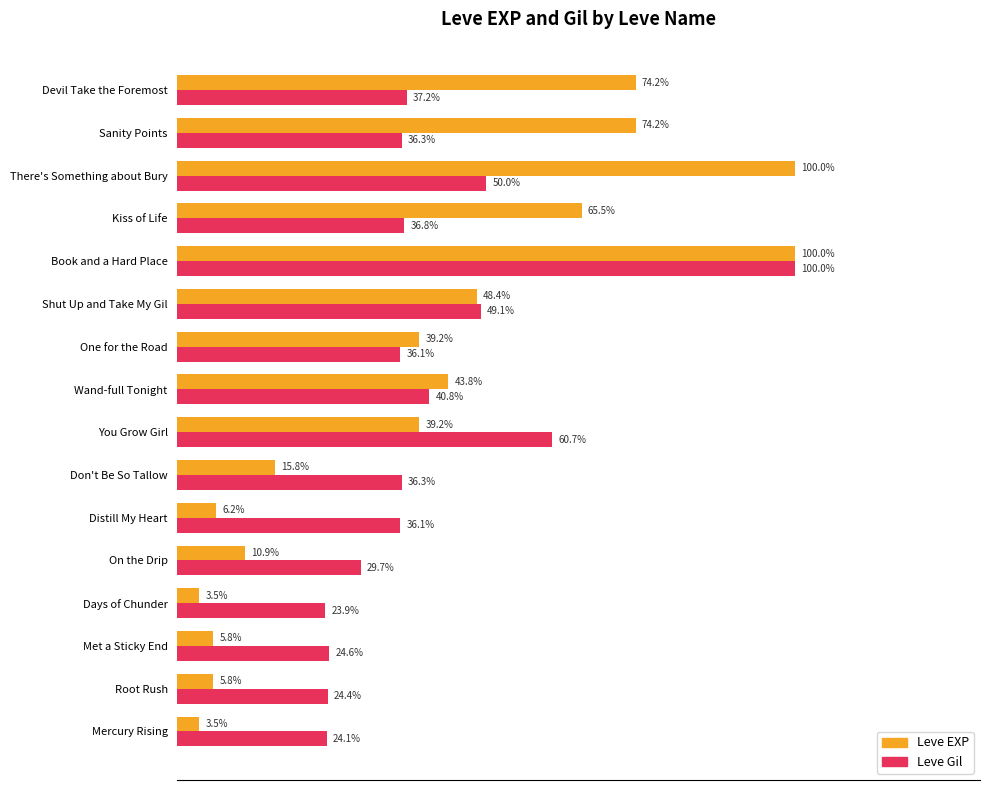

At Met a Sticky End, list the series in order from smallest to largest.

Leve EXP, Leve Gil